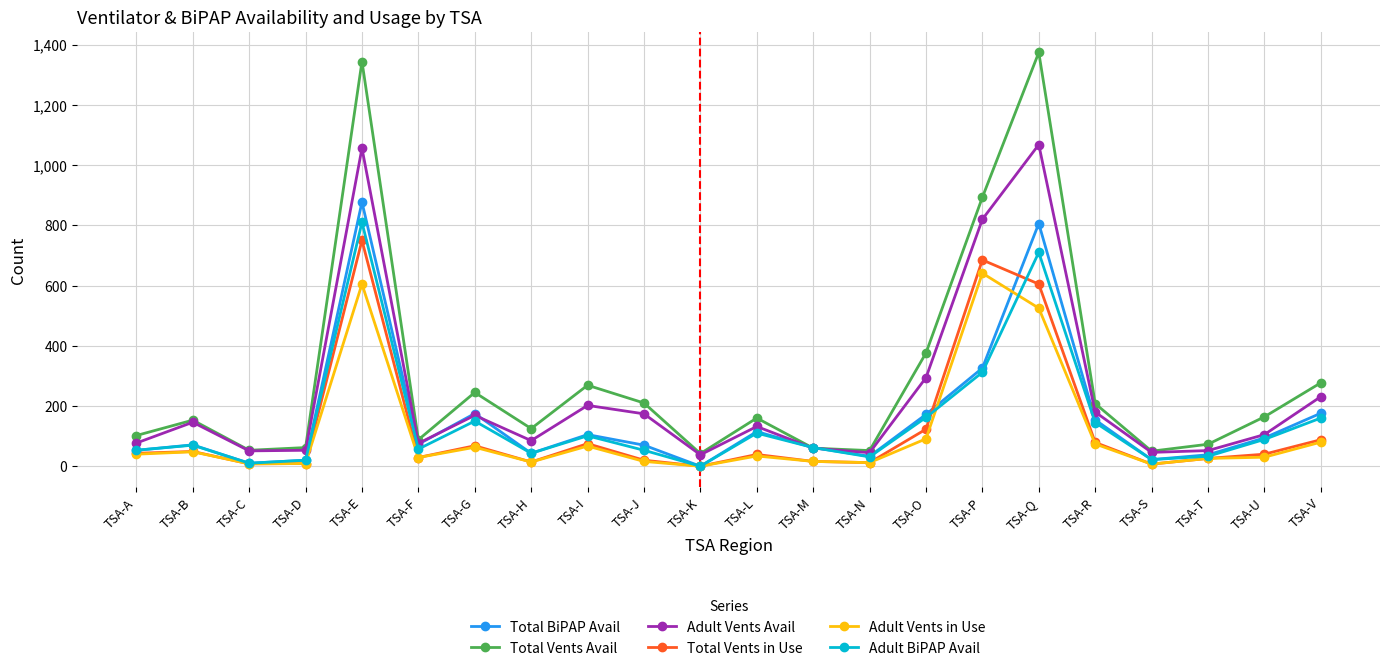

Is this an area chart (filled region under the line)?

No